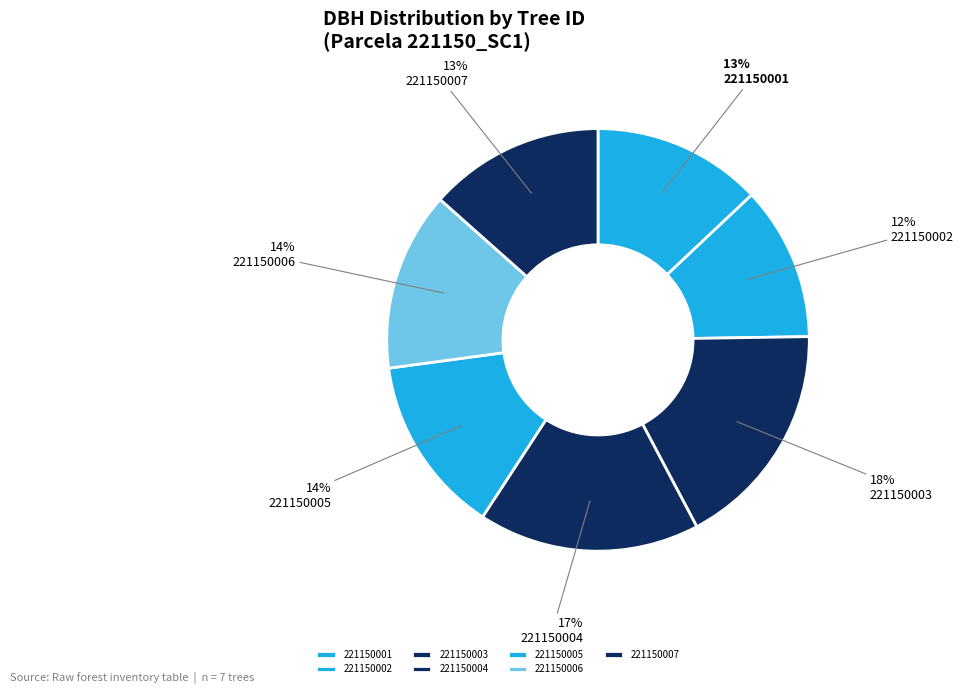

To the nearest percent, what is the difference between the 221150004 and 221150005 slice percentages?

3%